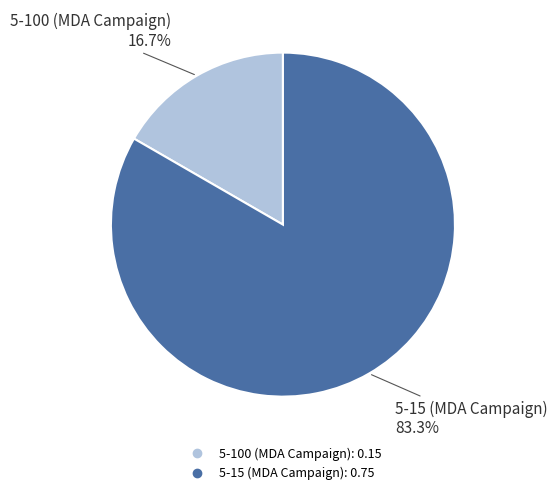

Rank the categories by value from highest to lowest.

5-15 (MDA Campaign), 5-100 (MDA Campaign)